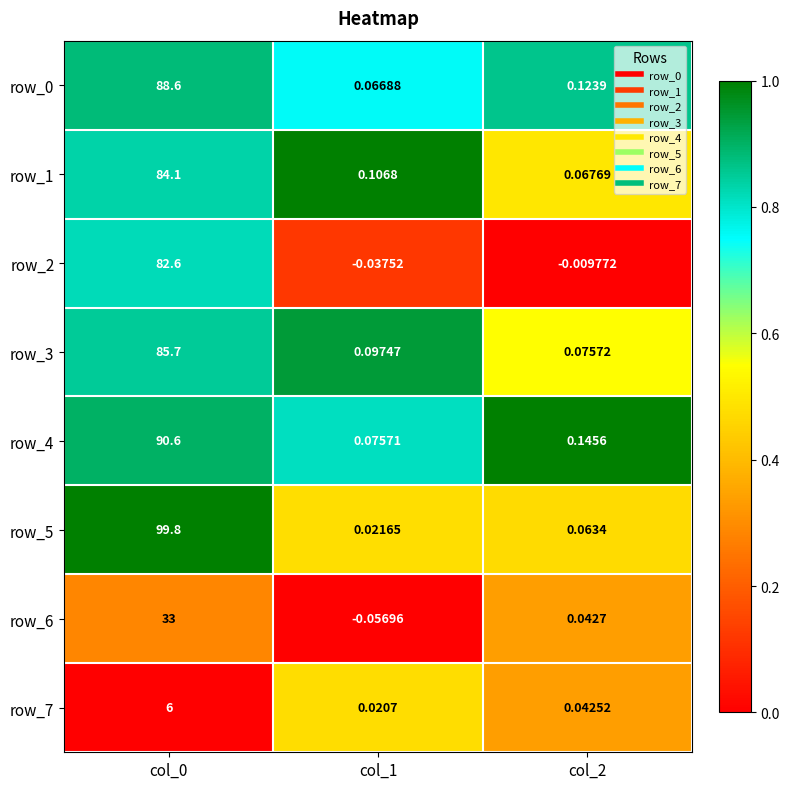

Is the value of row_5 at col_0 greater than the value of row_6 at col_1?

Yes